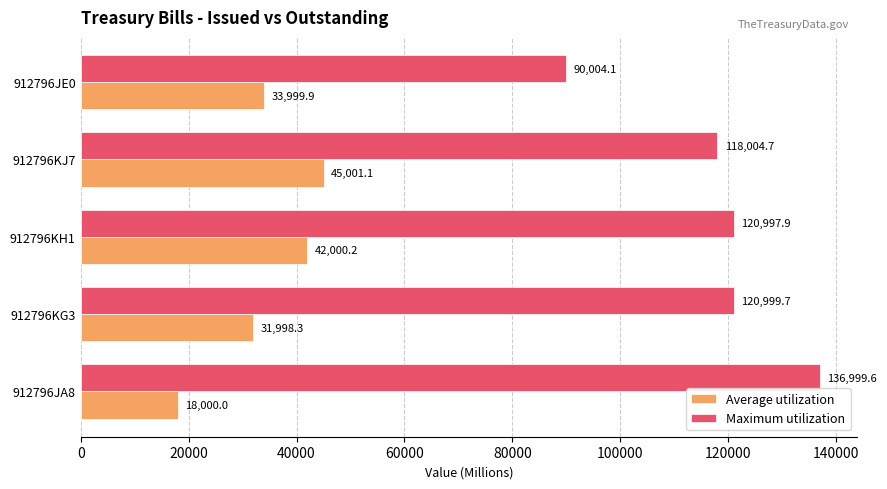

Rank the series by their average value, from highest to lowest.

Maximum utilization, Average utilization